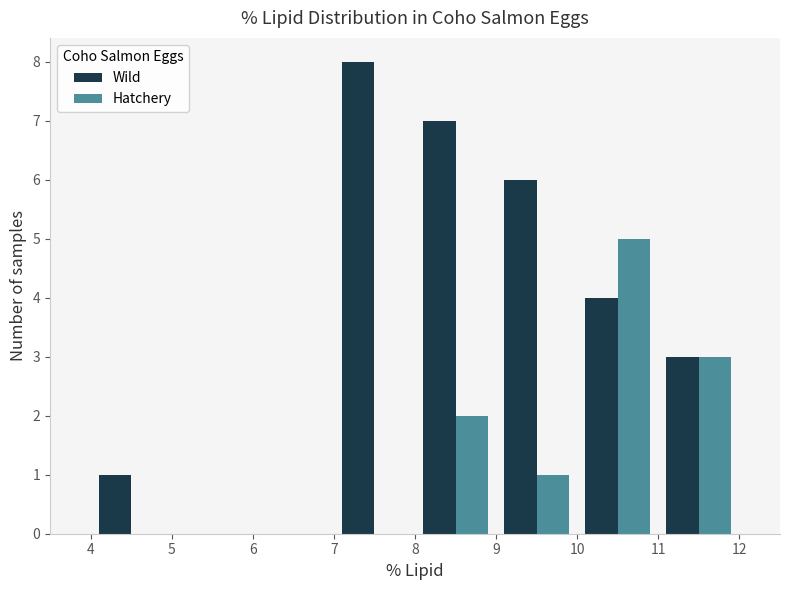

In the Hatchery series, which range on the x-axis has the tallest bar?

10 to 11